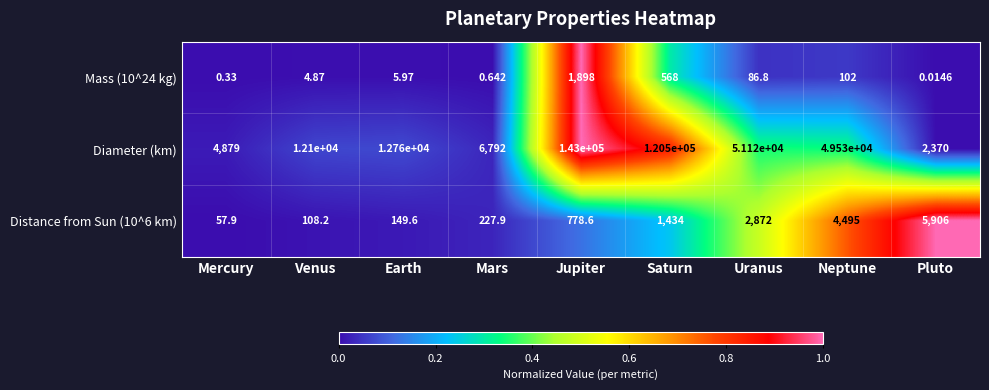

At which category is the sum across all series the highest?

Jupiter